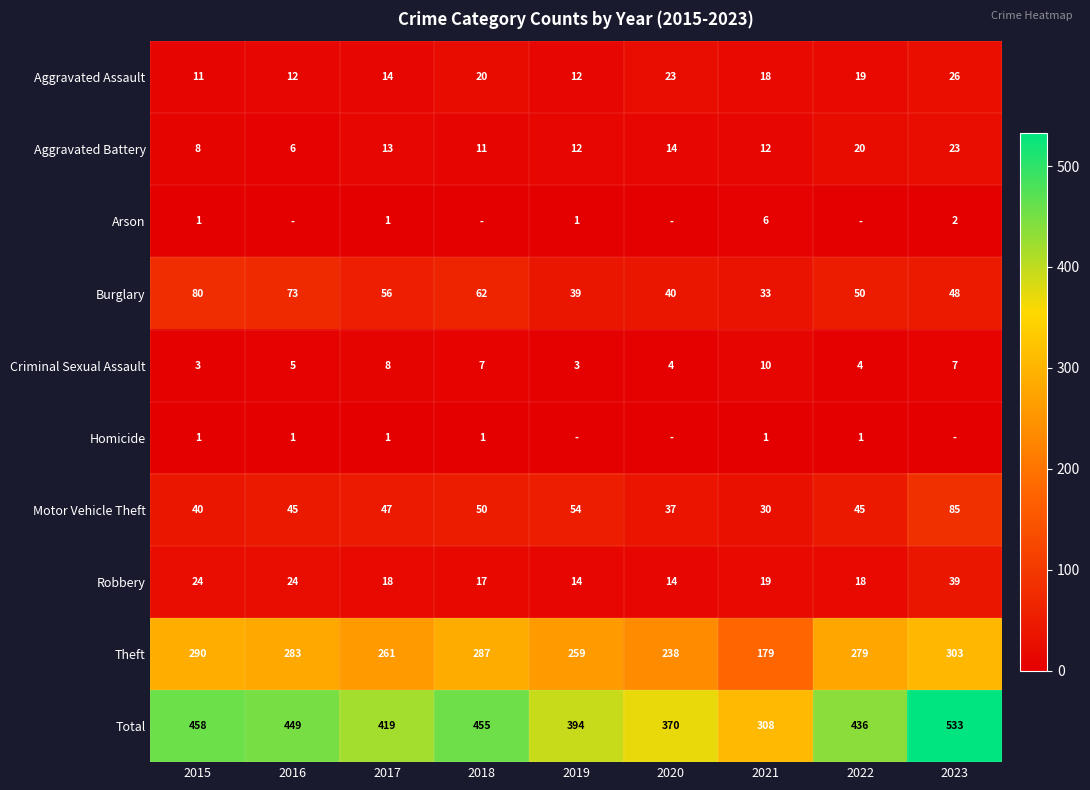

The Aggravated Battery series shows 20 at 2022. True or false?

True